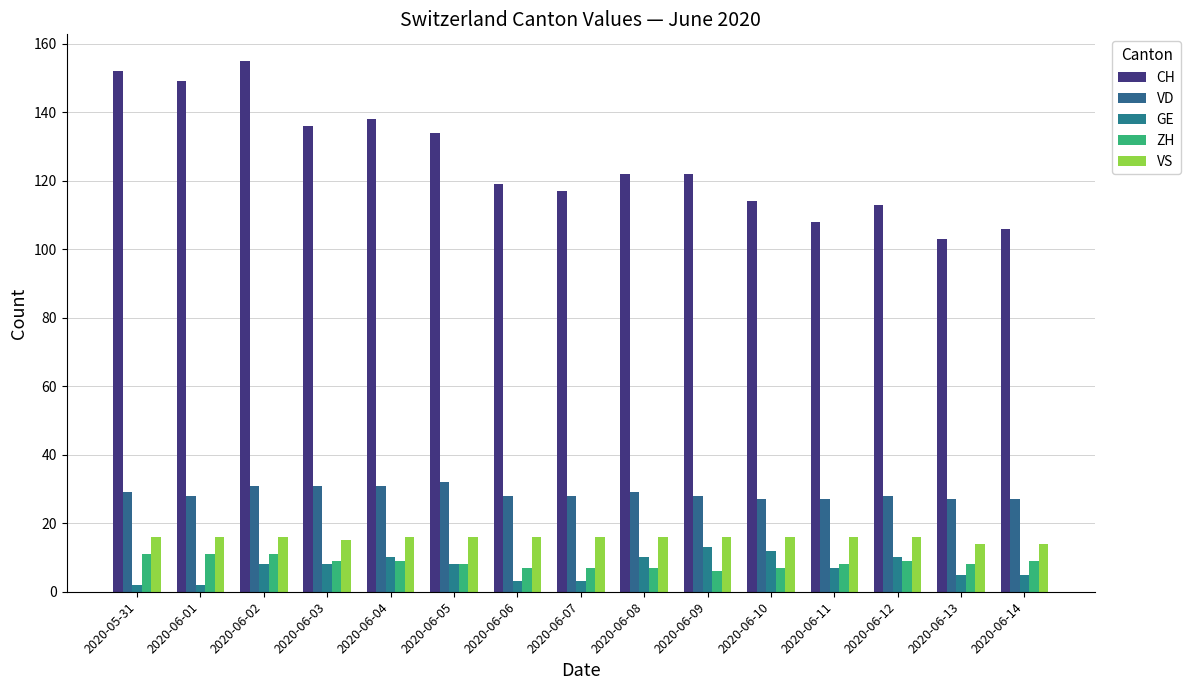

What is the sum of all VD values?

431